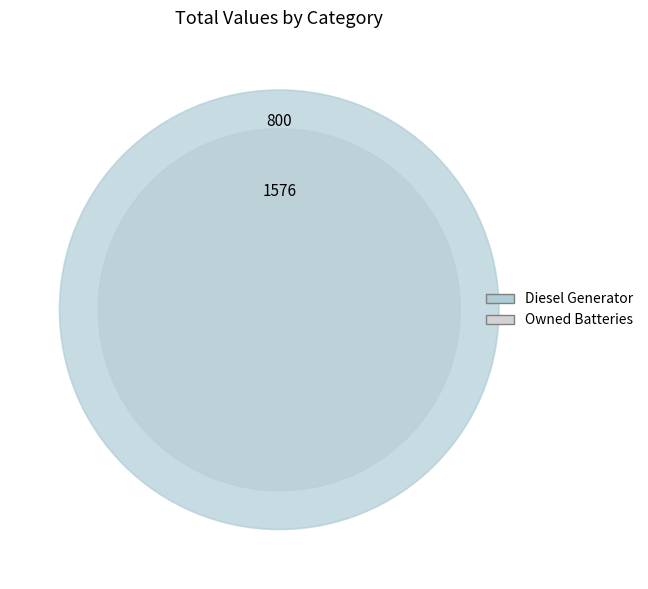

Which category has the smallest portion of the pie?

Diesel Generator